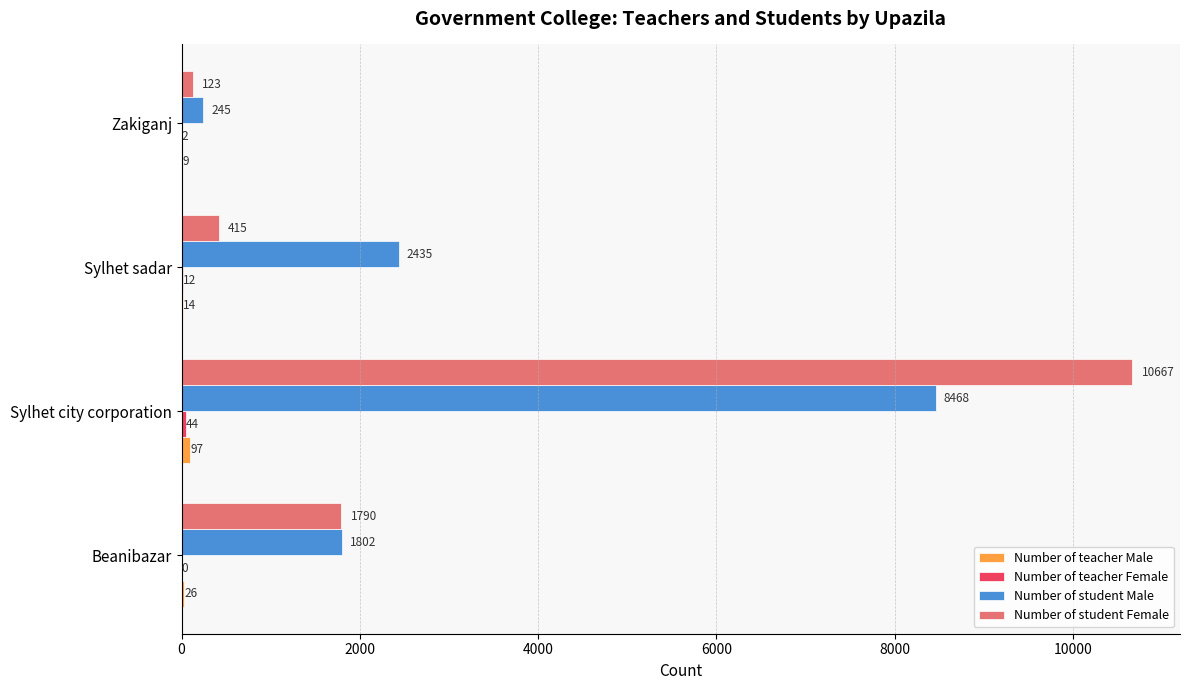

How many distinct data groups are displayed?

4